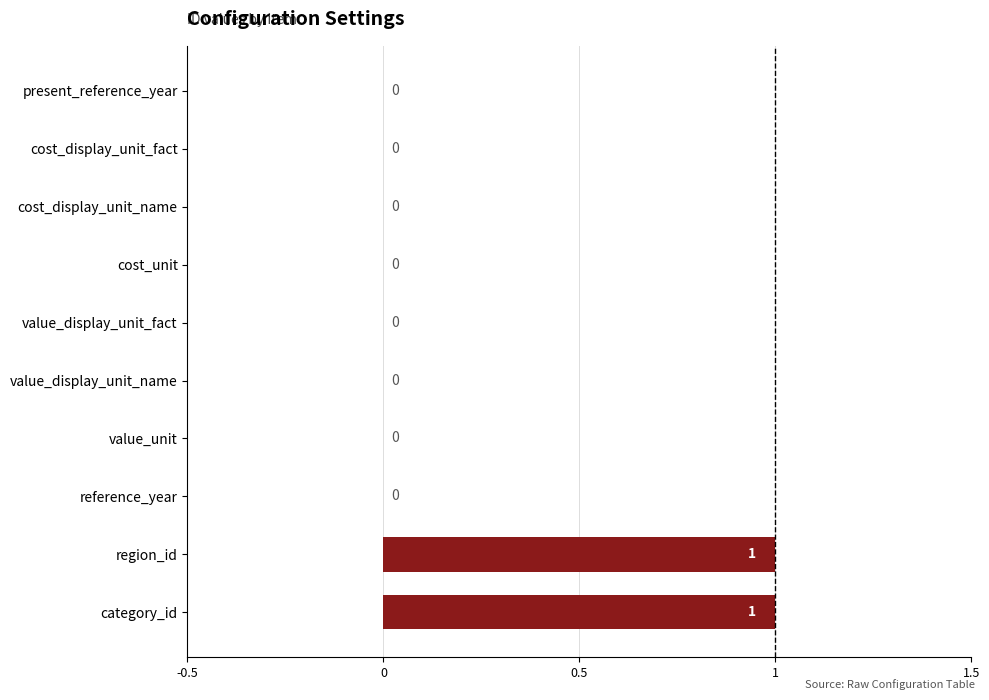

Reading top to bottom, what are all the values shown in this chart?

present_reference_year=0	cost_display_unit_fact=0	cost_display_unit_name=0	cost_unit=0	value_display_unit_fact=0	value_display_unit_name=0	value_unit=0	reference_year=0	region_id=1	category_id=1